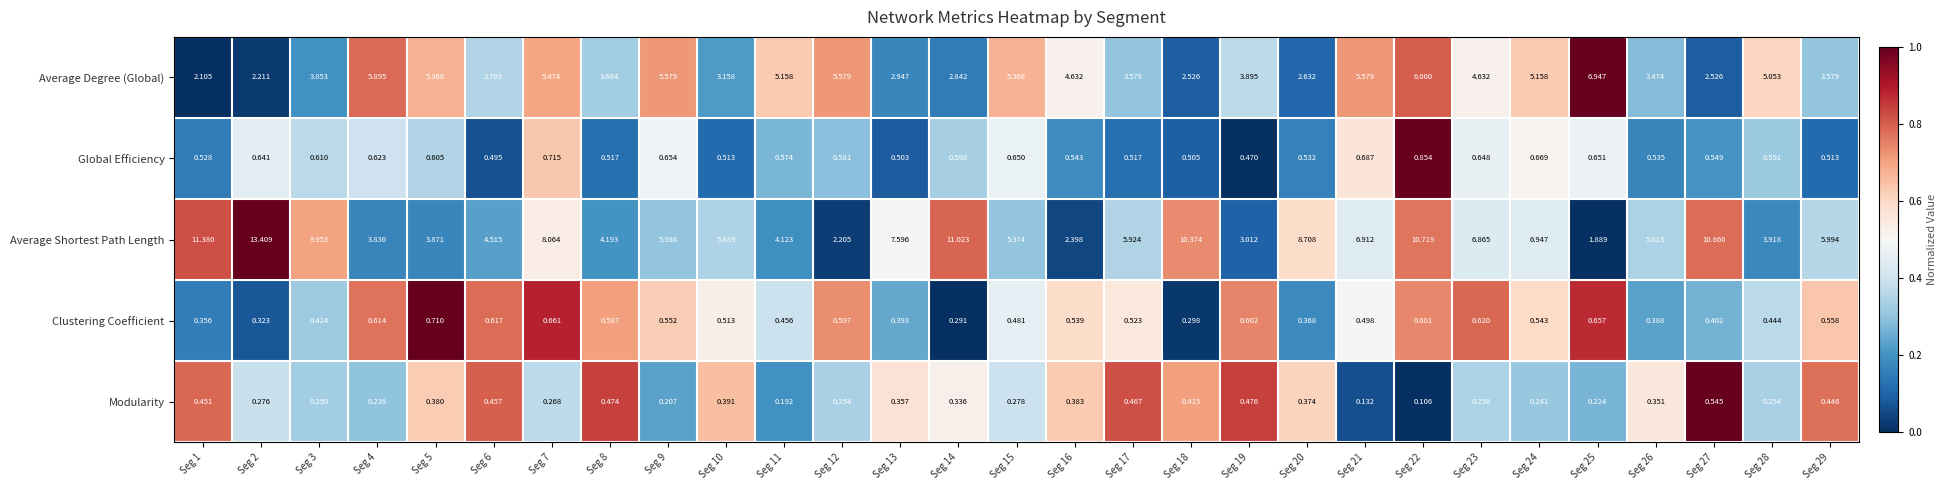

Which series has the largest range (max minus min)?

Average Shortest Path Length